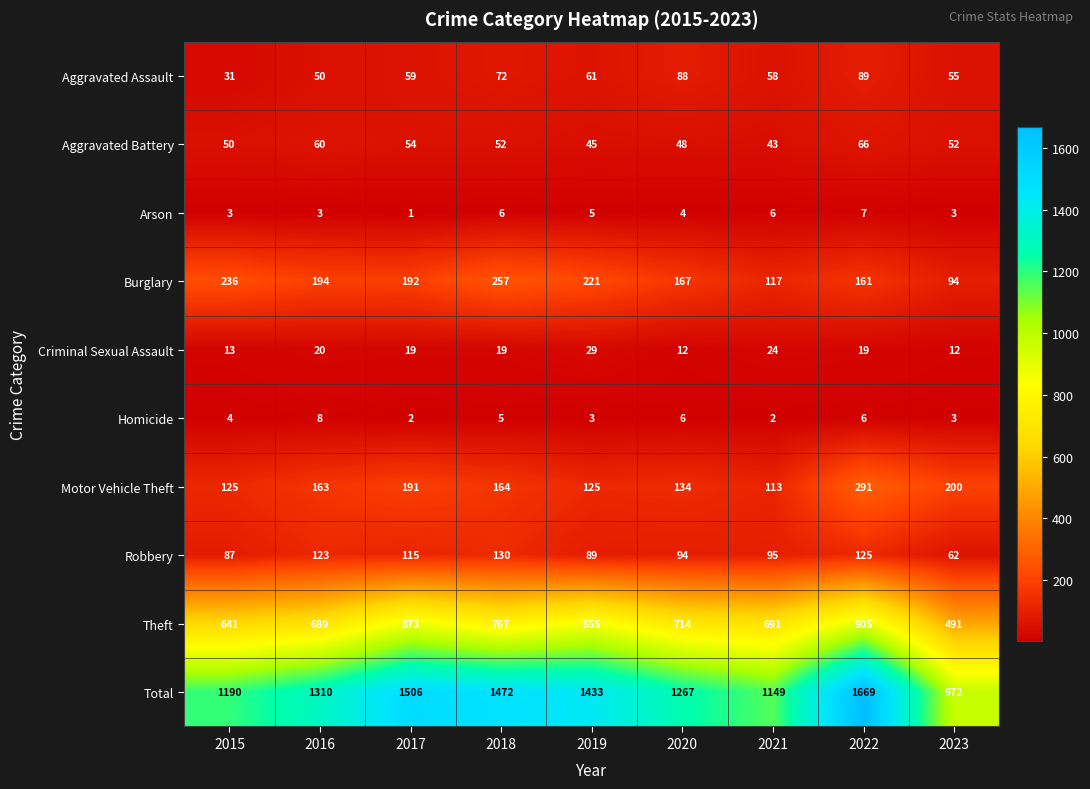

Which label corresponds to the smallest value in the chart?

2017